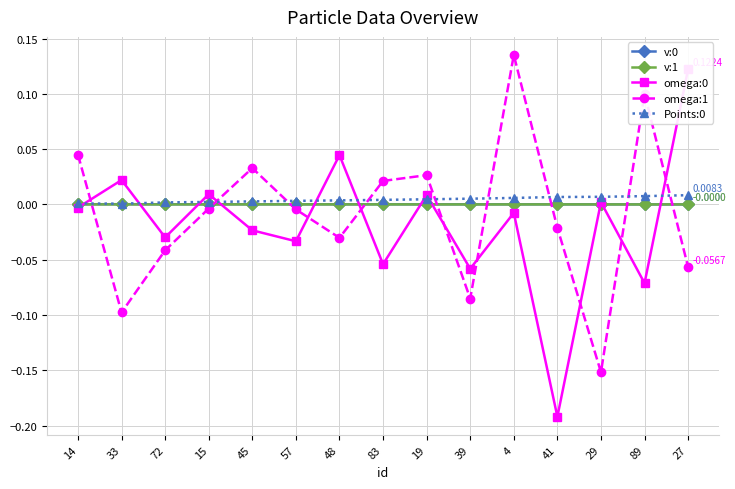

Is the value of omega:1 at 33 greater than the value of Points:0 at 4?

No